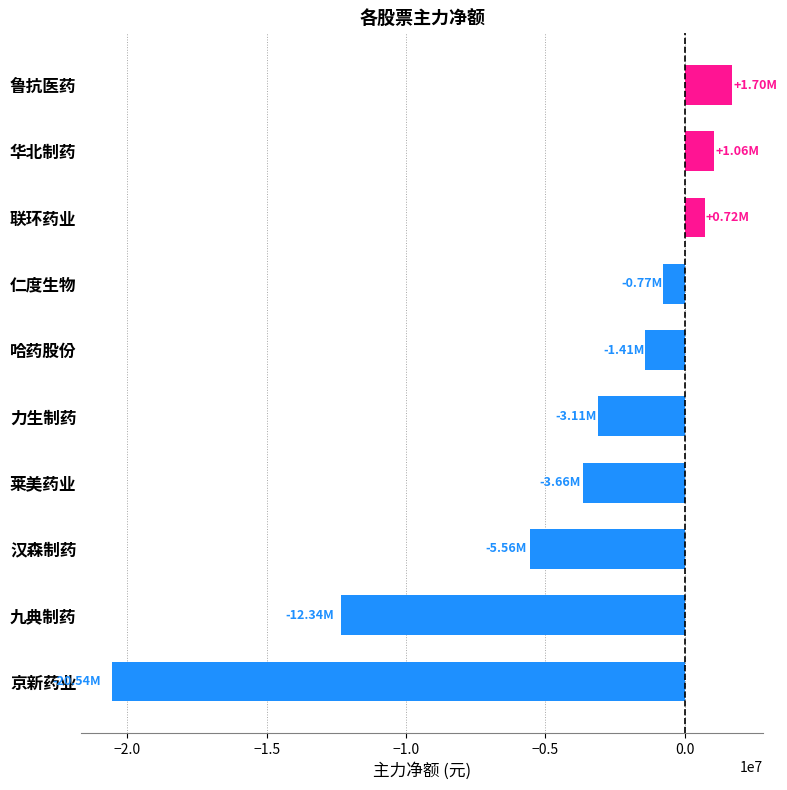

What is the difference between the maximum and minimum values?

22243717